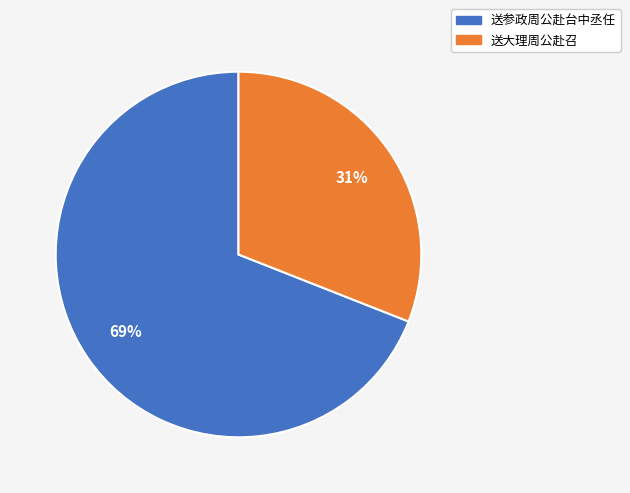

Does 送大理周公赴召 represent more than half of the total?

No